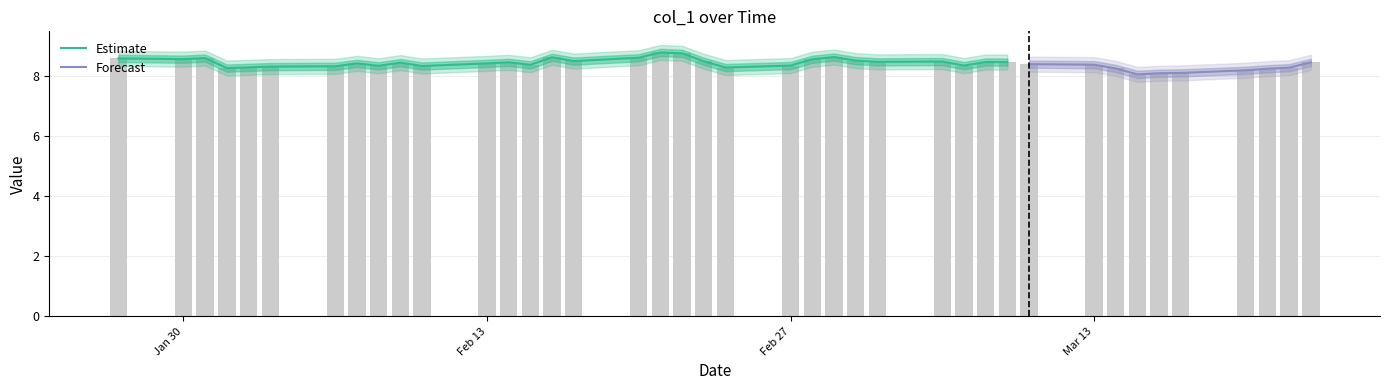

What is the difference between the maximum and minimum values?

0.7